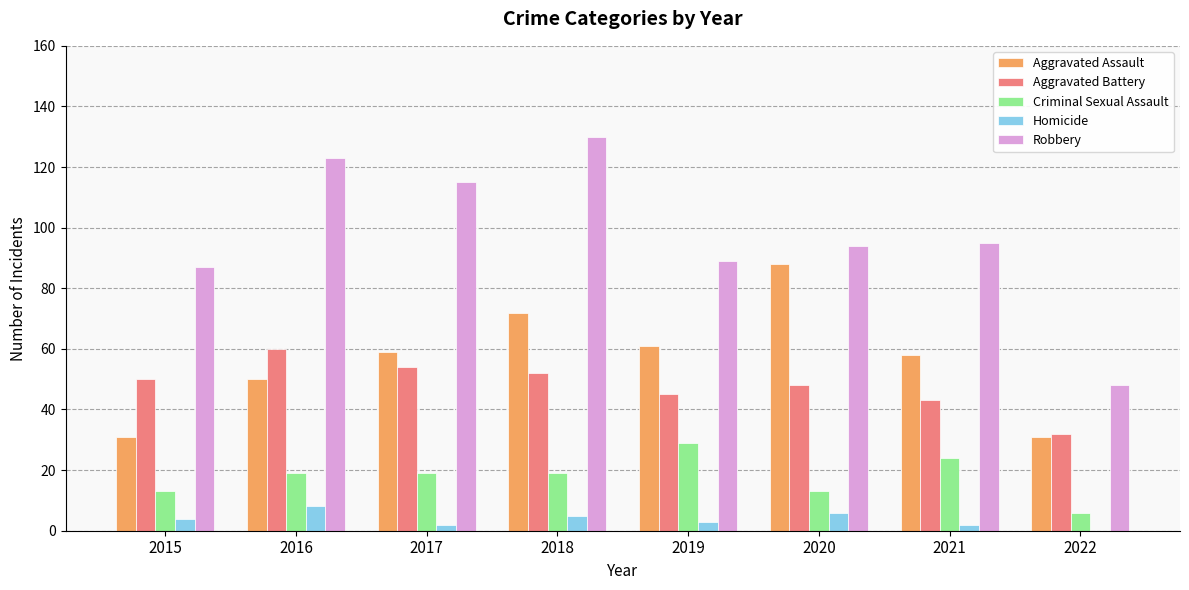

Read the Aggravated Battery value at 2020.

48